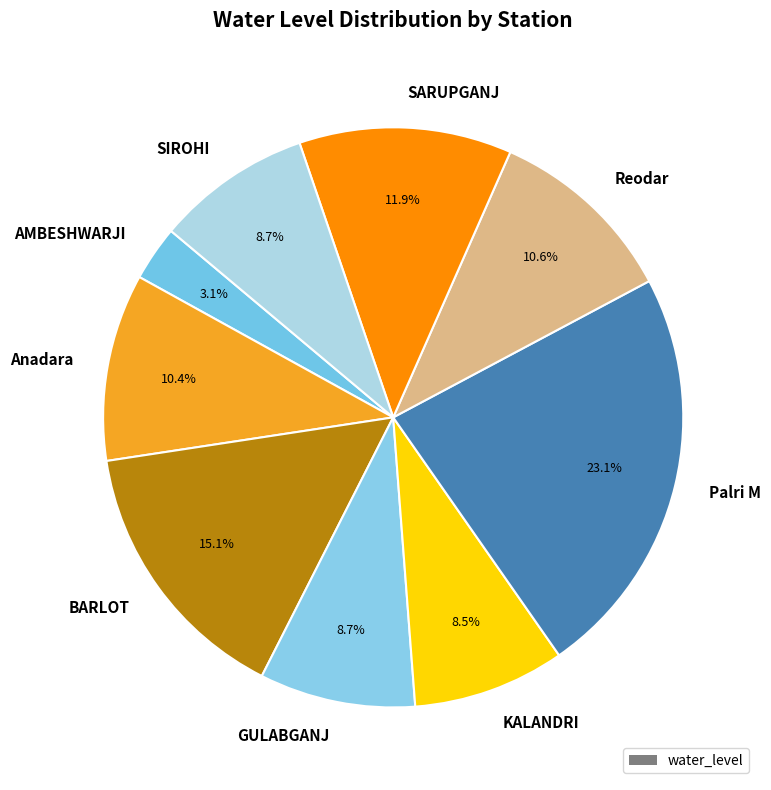

What is the ratio of the value at BARLOT to the value at KALANDRI?

1.8